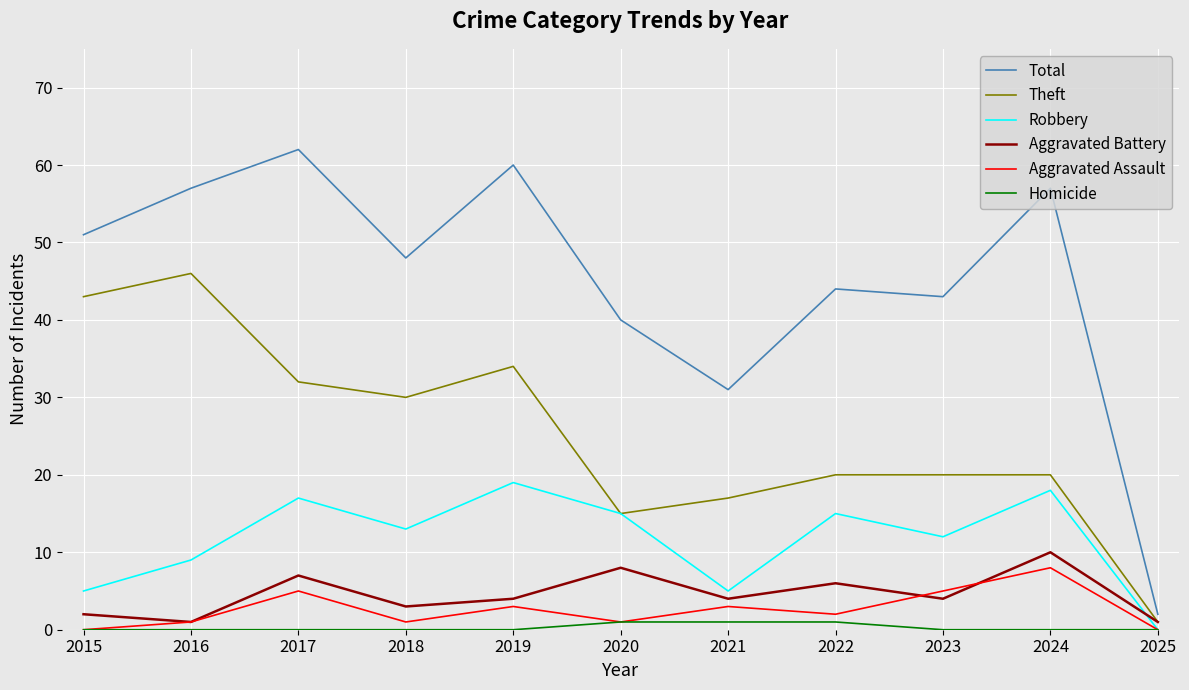

Which series has the largest range (max minus min)?

Total